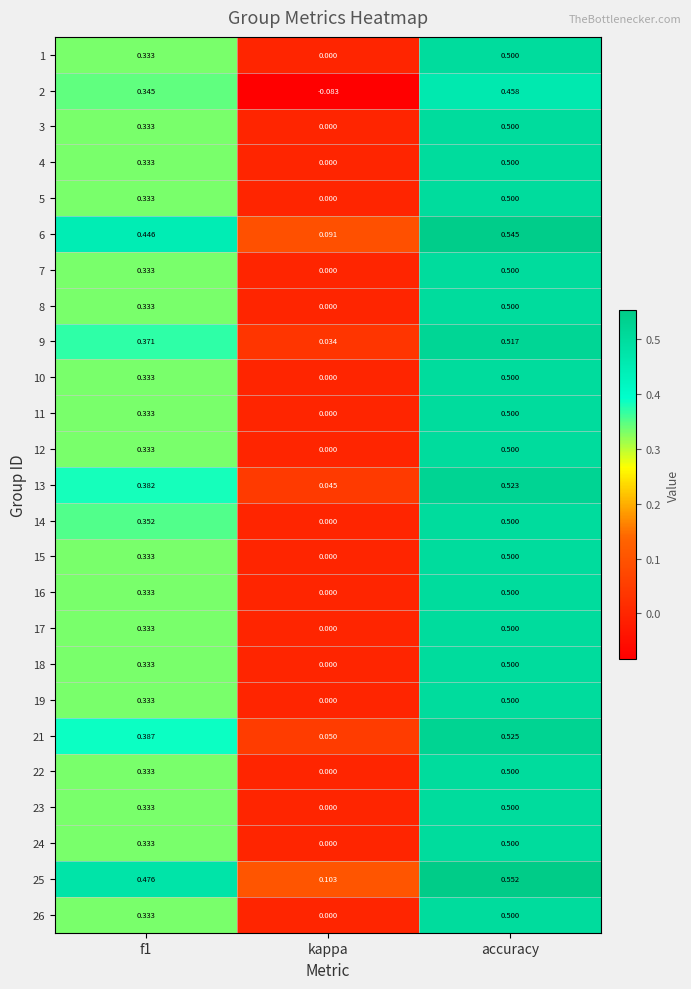

Is the value of 7 at f1 greater than the value of 18 at accuracy?

No